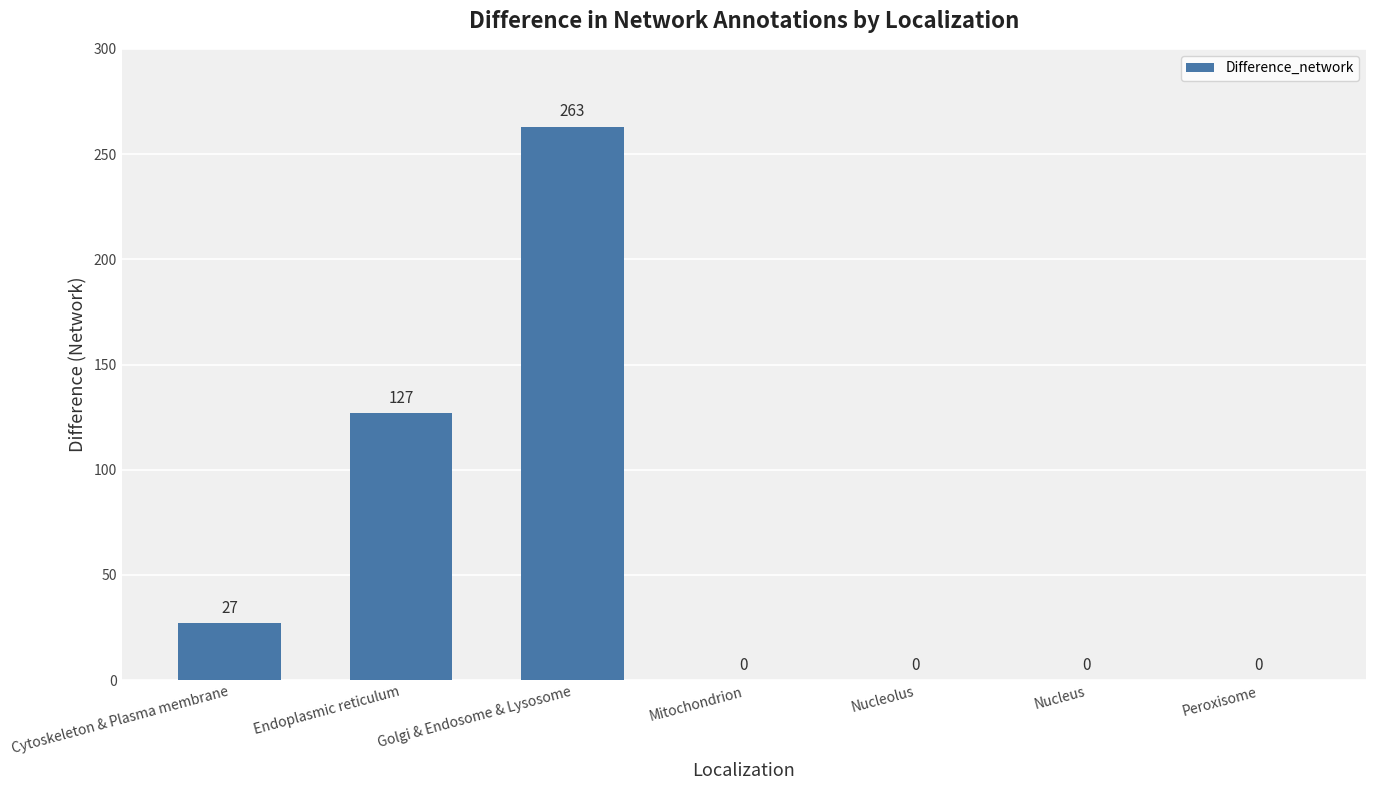

Between Cytoskeleton & Plasma membrane and Peroxisome, which is larger?

Cytoskeleton & Plasma membrane